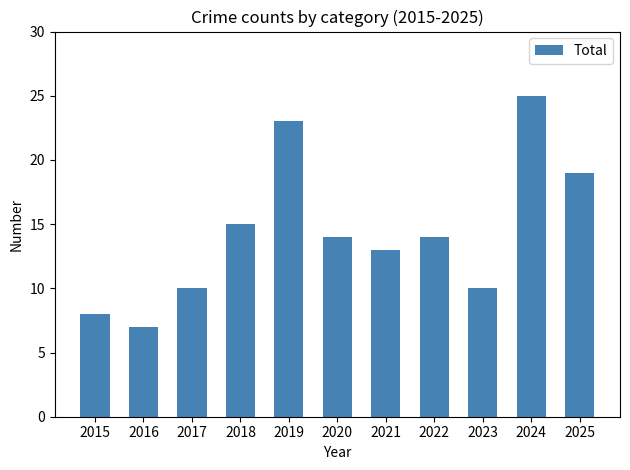

What is the sum of the values at 2024 and 2016?

32